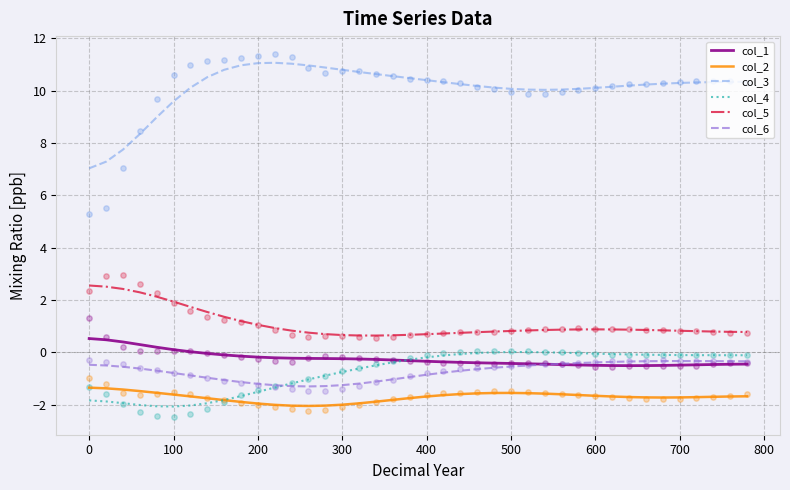

True or false: col_5 and col_2 cross at least once.

False